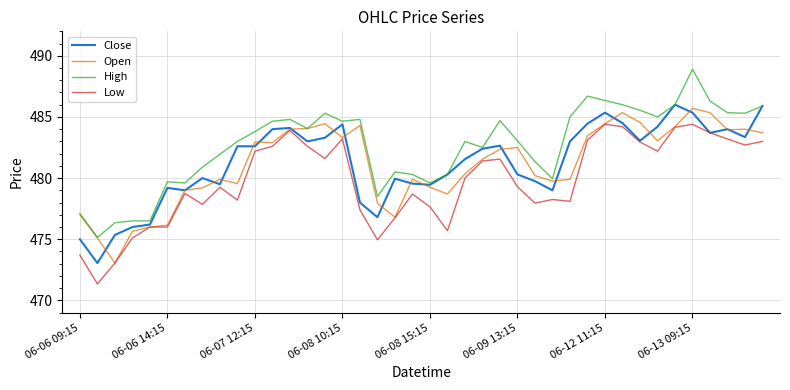

Which series has the largest total across all categories?

High